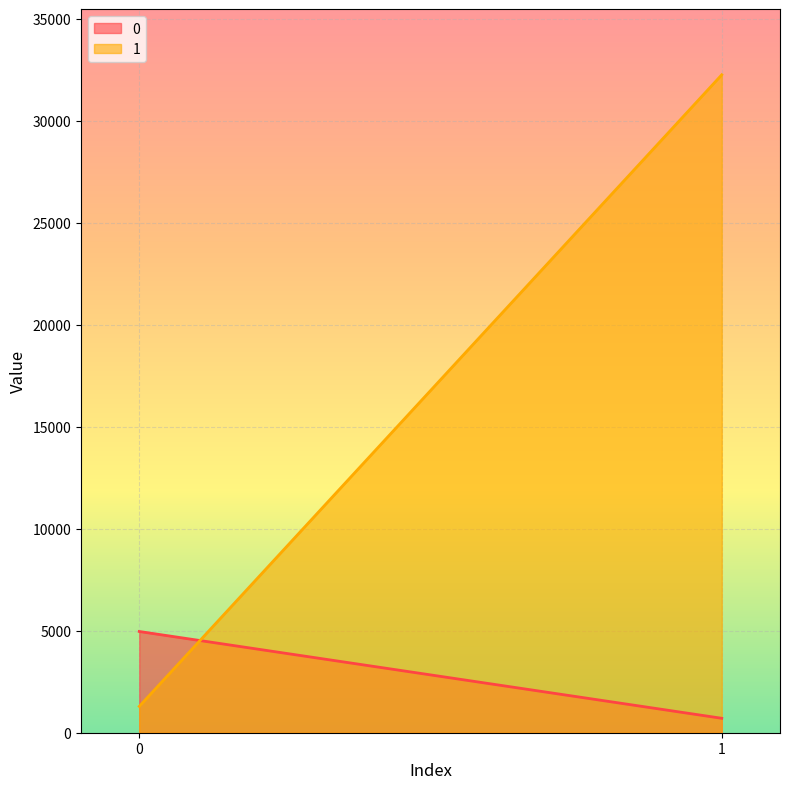

Which series has the largest total across all categories?

1